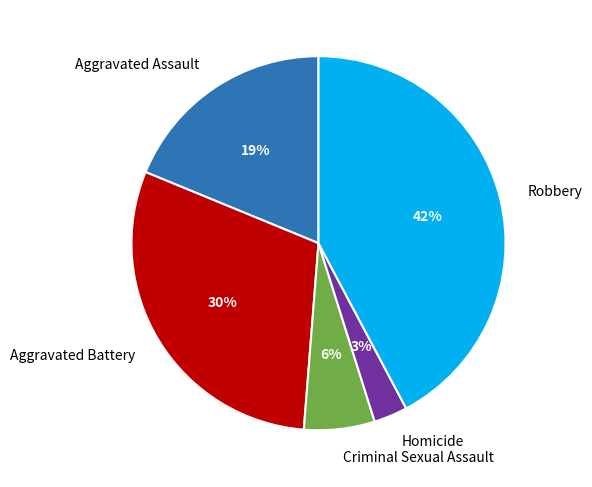

Which category has the smallest portion of the pie?

Homicide